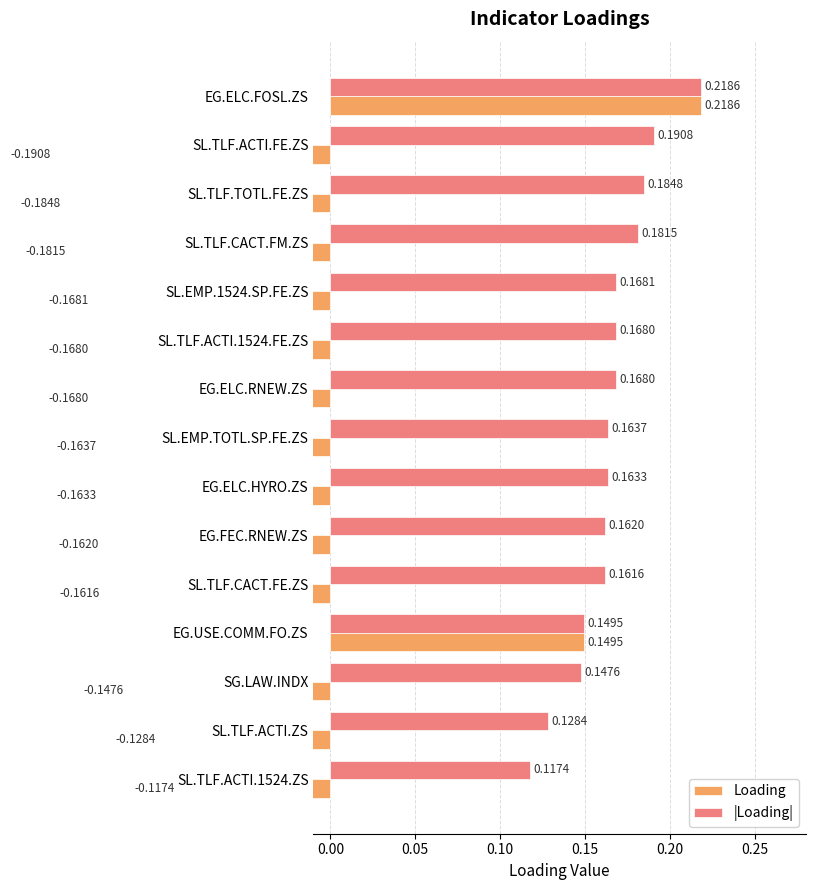

Between SL.EMP.TOTL.SP.FE.ZS and SL.TLF.ACTI.1524.ZS, which series saw the biggest shift?

Loading